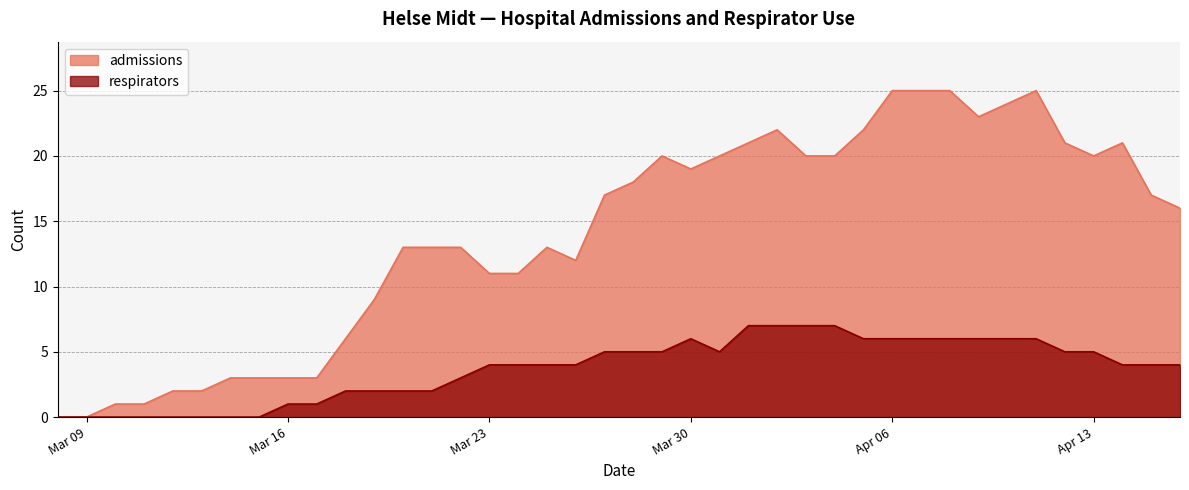

Is the value of respirators at 2020-03-31 greater than the value of admissions at 2020-03-22?

No